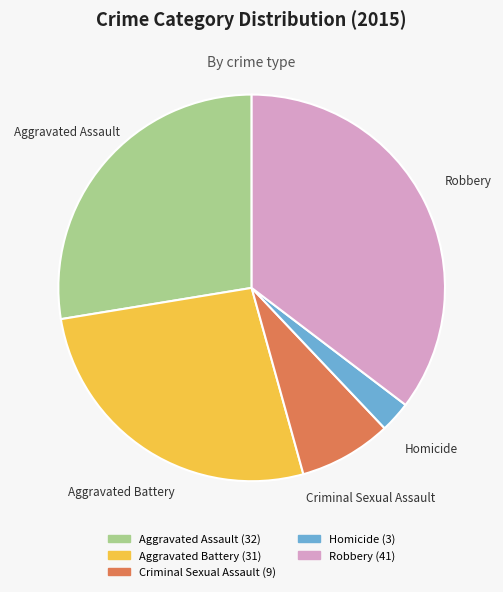

Is there any slice that represents more than half of the pie?

No